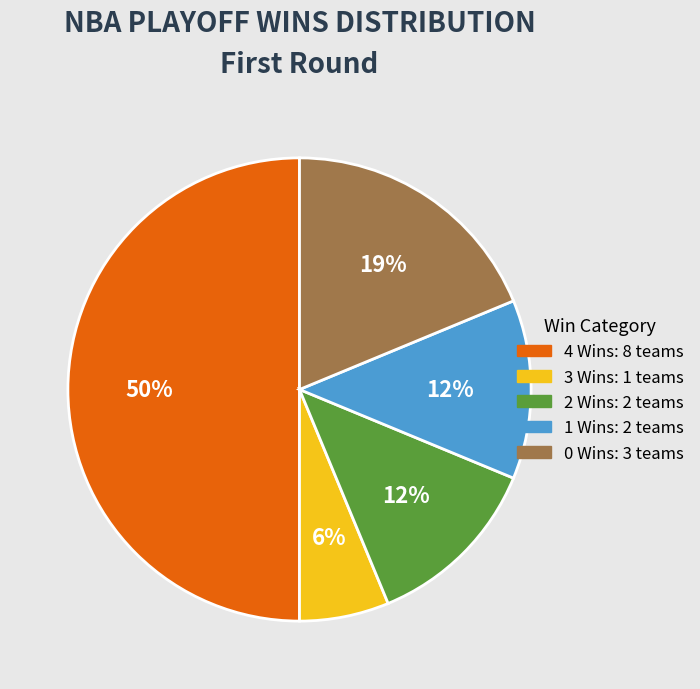

To the nearest percent, what is the average slice percentage?

20%